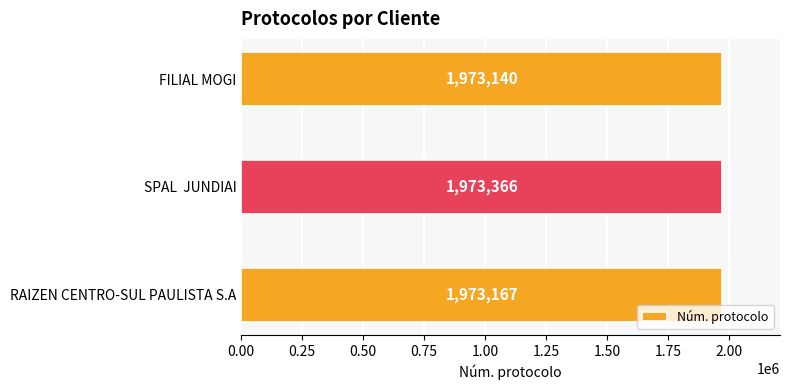

What is the ratio of the value at RAIZEN CENTRO-SUL PAULISTA S.A to the value at SPAL  JUNDIAI?

1.0